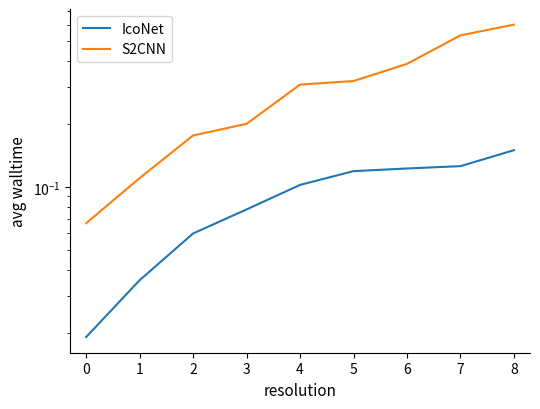

The value of IcoNet at 3 is 0.1. True or false?

True